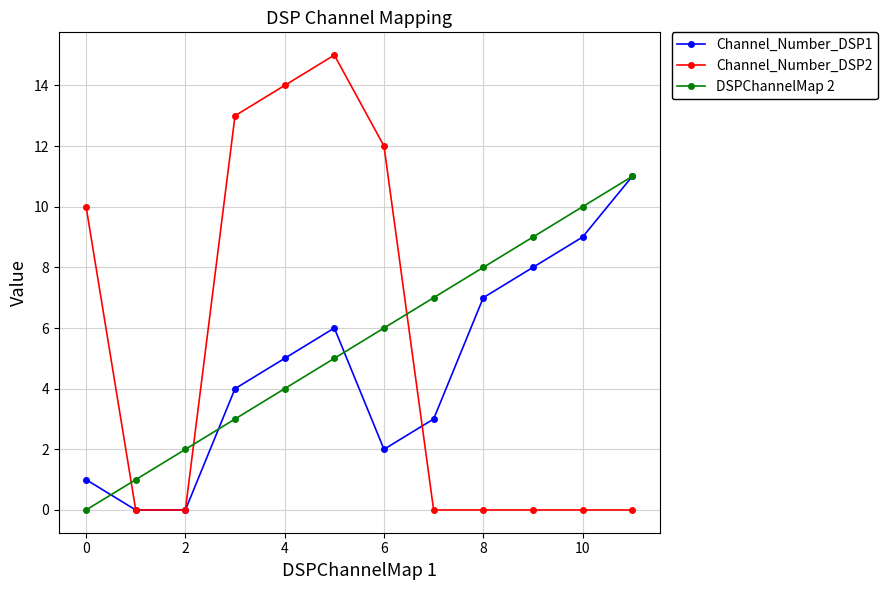

True or false: DSPChannelMap 2 has more than 0 points higher than both neighbors.

False